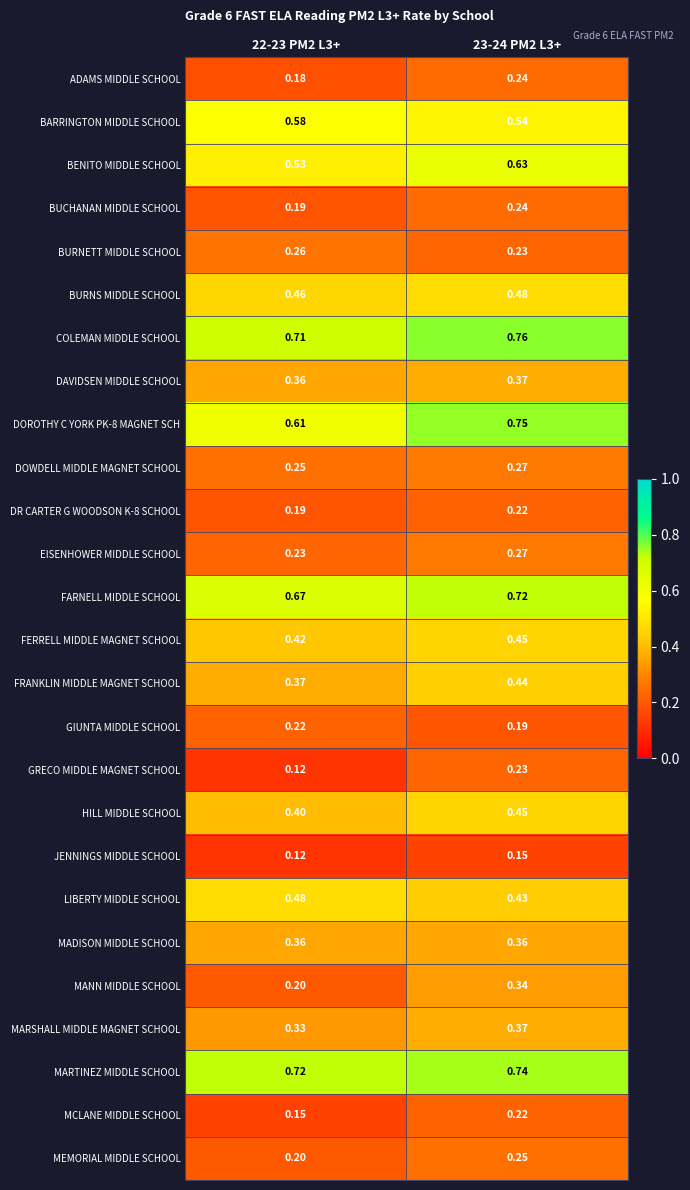

Is the value of JENNINGS MIDDLE SCHOOL at 22-23 PM2 L3+ greater than the value of BENITO MIDDLE SCHOOL at 23-24 PM2 L3+?

No